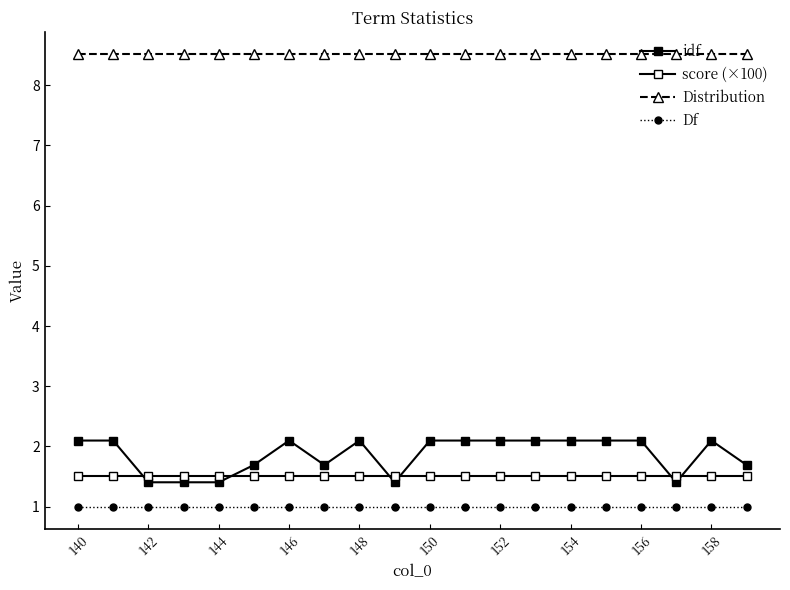

Does the chart have visible grid lines?

No